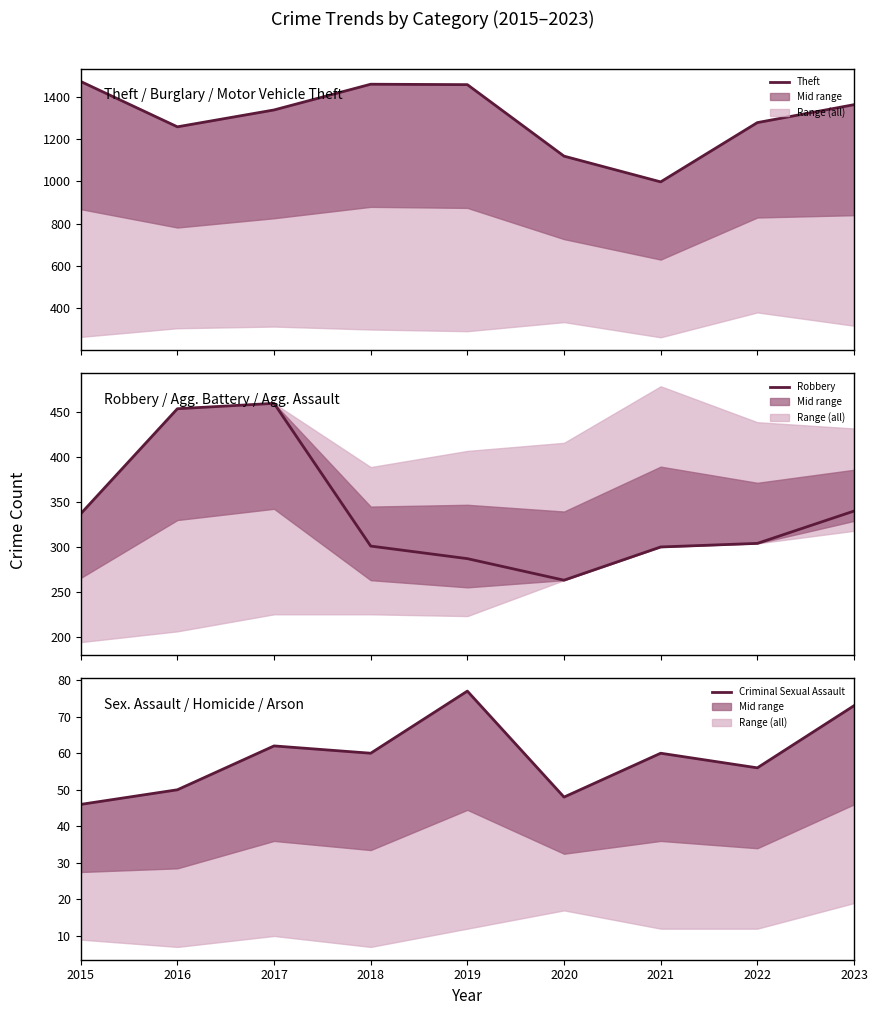

How many lines are shown in the chart?

3